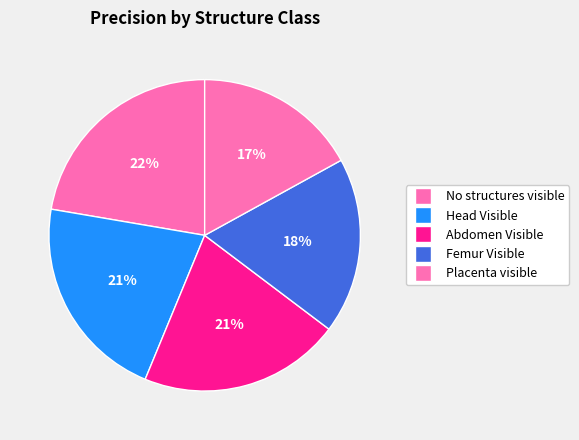

Rank the categories by value from lowest to highest.

Placenta visible, Femur Visible, Abdomen Visible, Head Visible, No structures visible